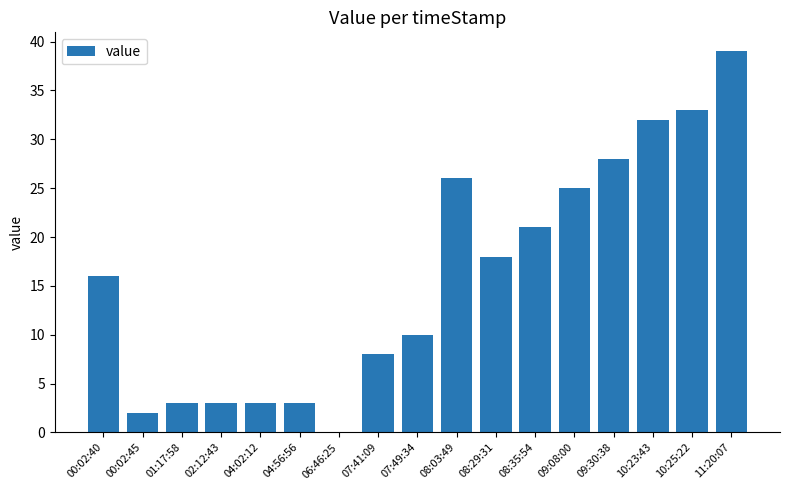

Where is the data nearest to the value 19?

08:29:31